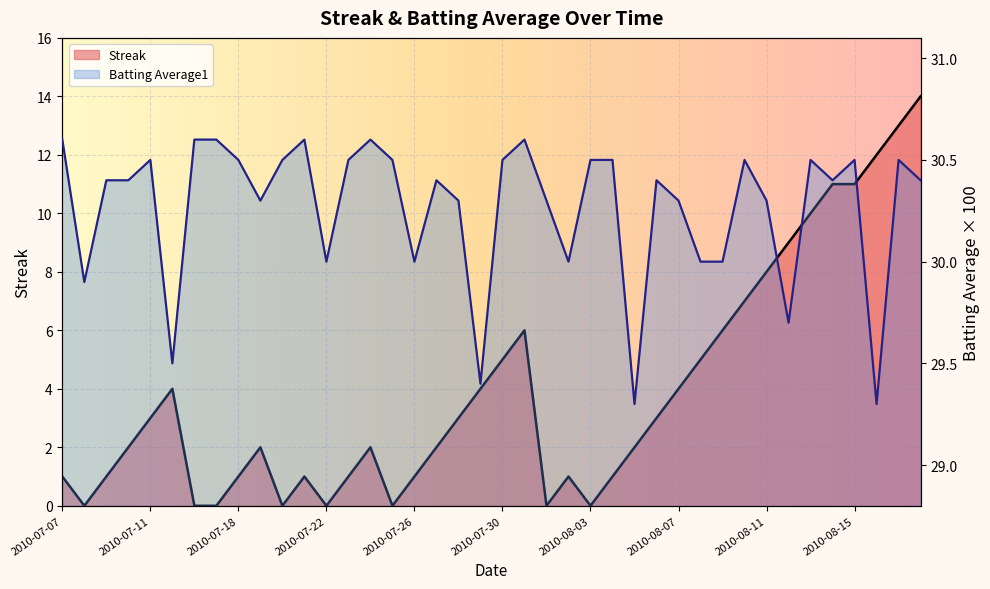

True or false: Batting Average1 and Streak cross at least once.

False